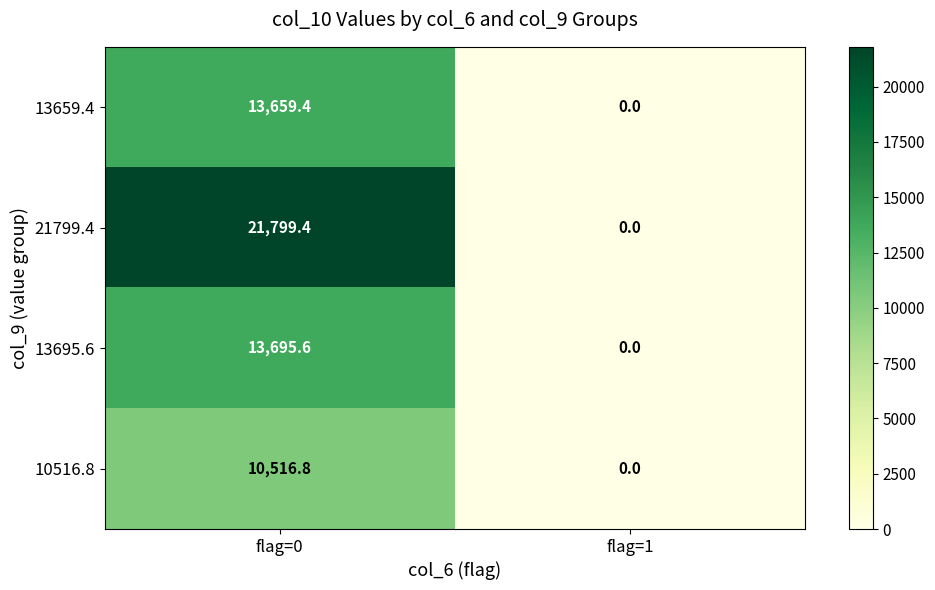

Which label corresponds to the smallest value in the chart?

flag=1